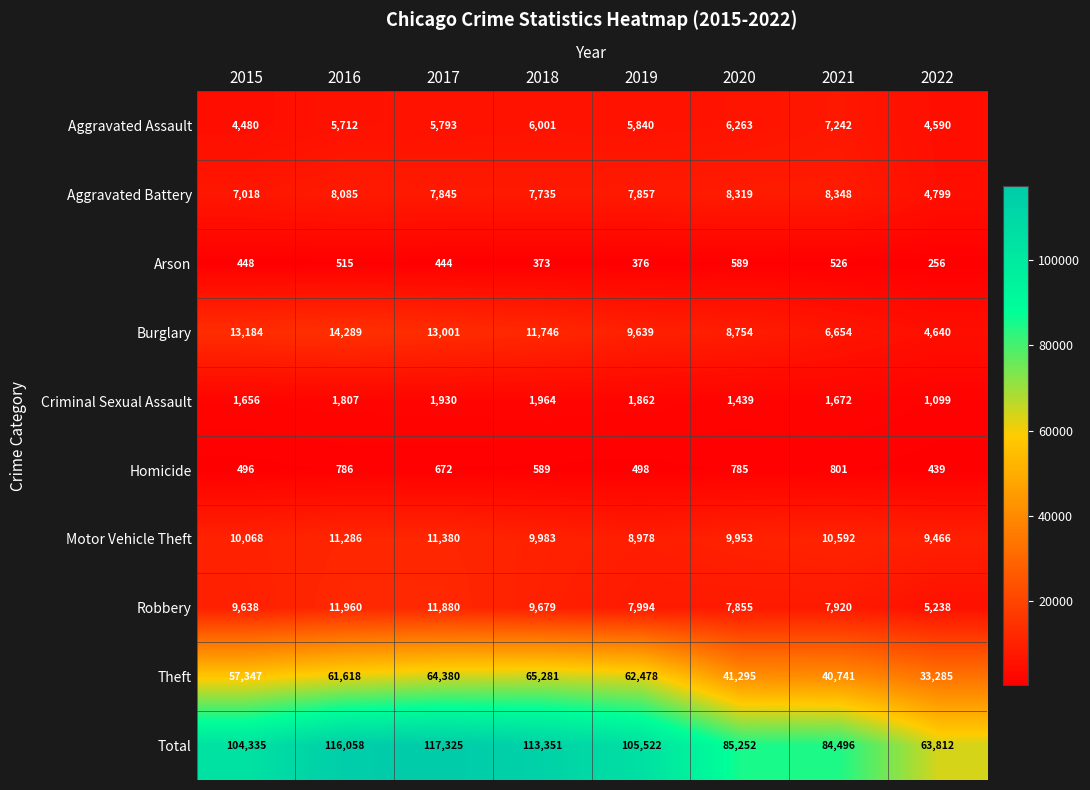

What is the lowest value of the Criminal Sexual Assault series?

1099